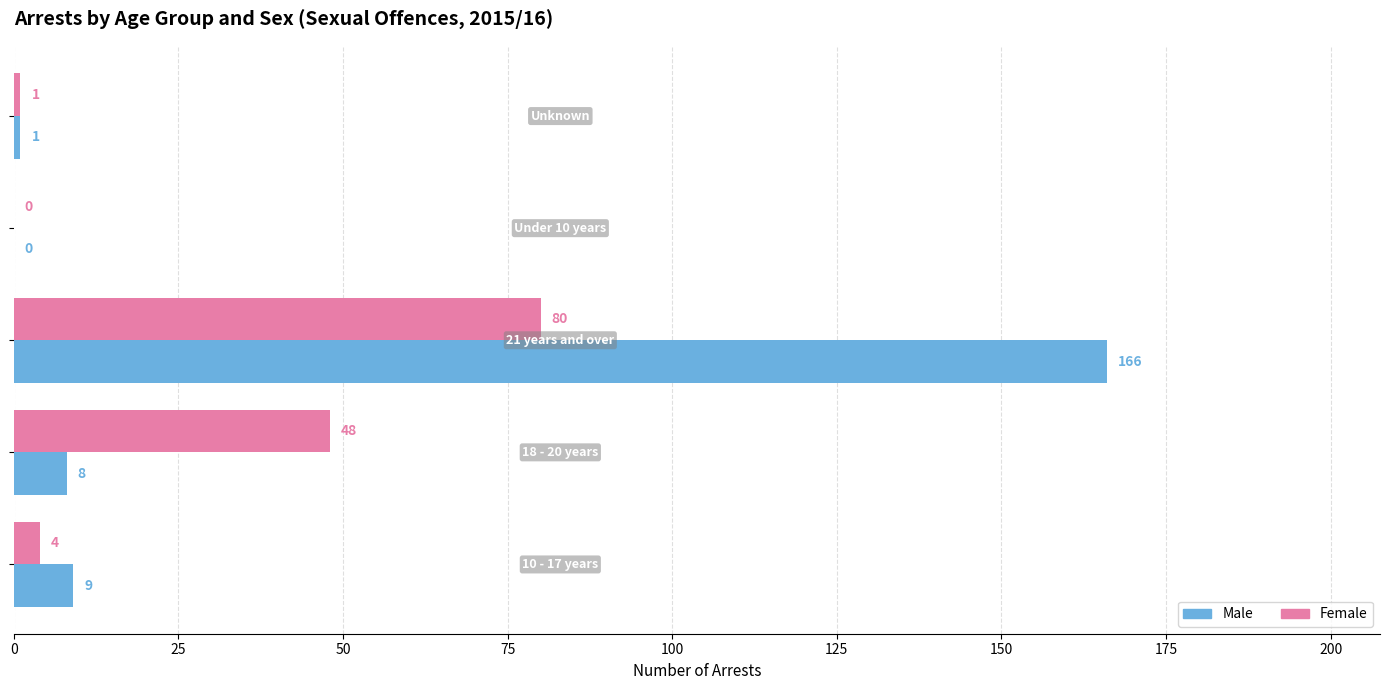

How many values in Male are above zero?

4